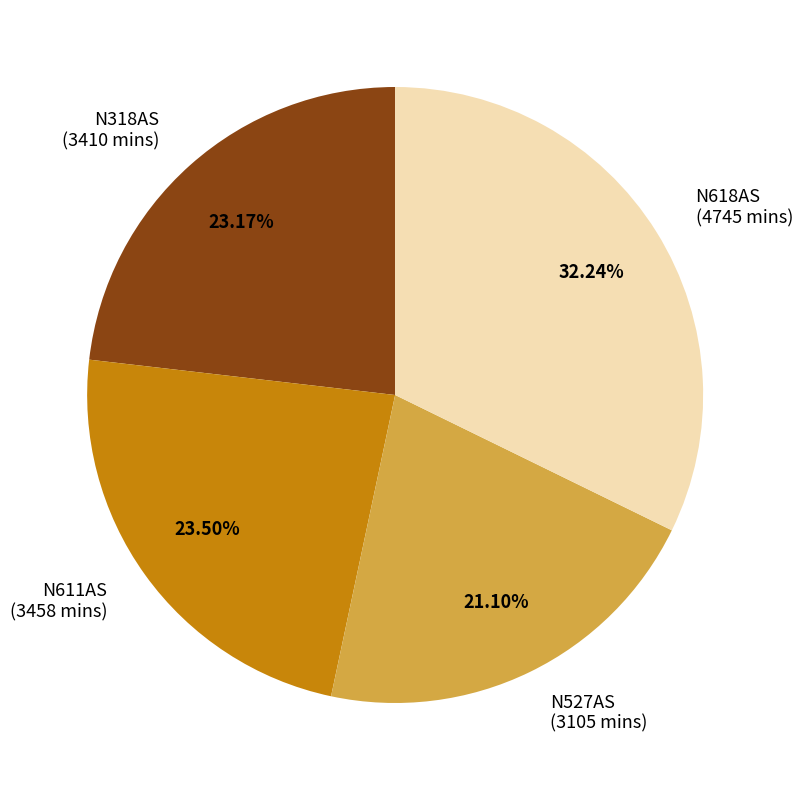

Does any single category account for the majority?

No